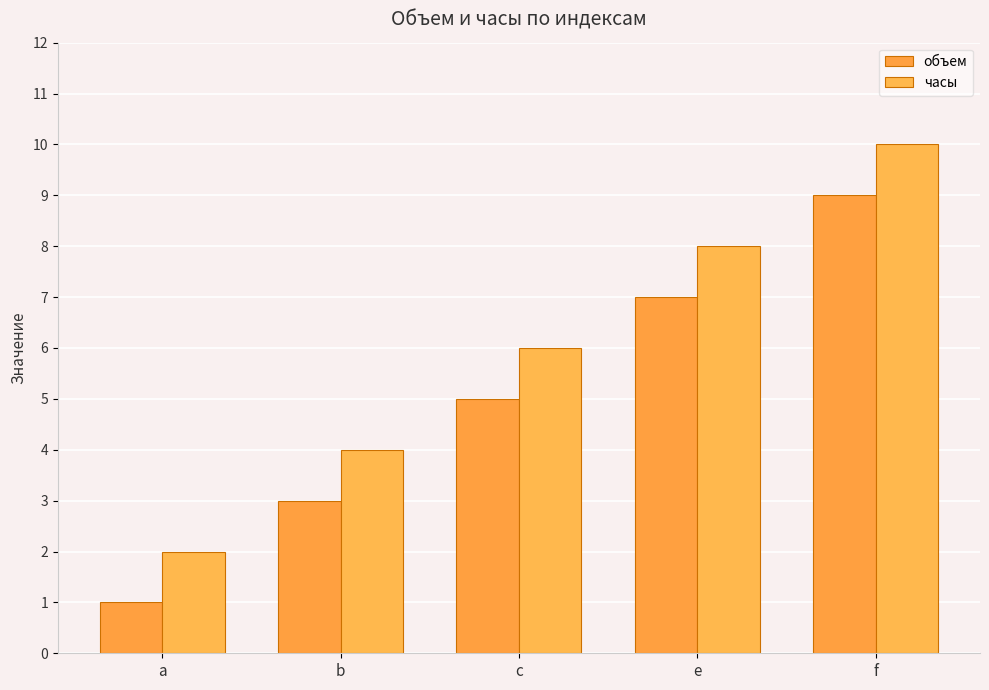

What position from the right is f?

1